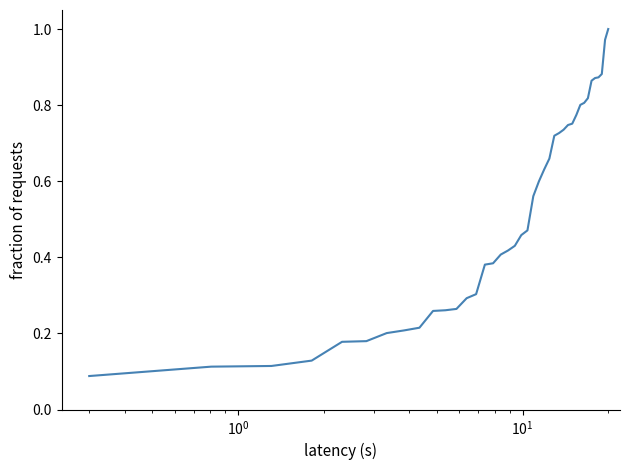

What is the sum of all values?

20.6